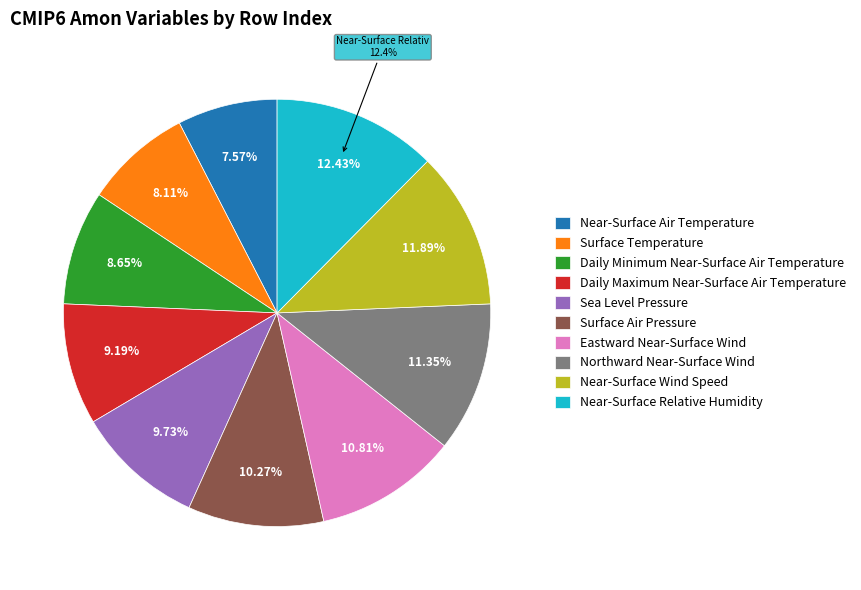

To the nearest percent, what is the difference between the largest and smallest slice percentages?

5%